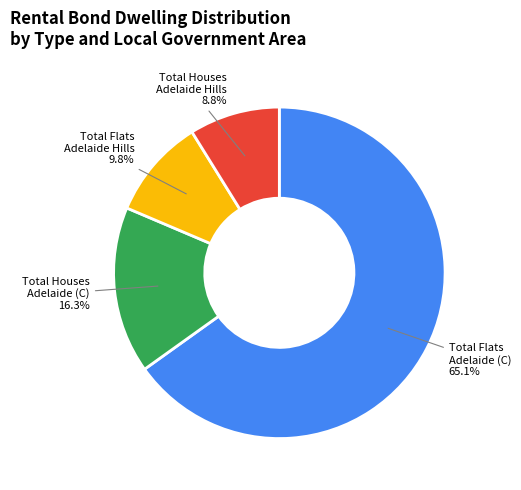

What is the total percentage of Total Flats Adelaide (C) and Total Flats Adelaide Hills?

74.9%